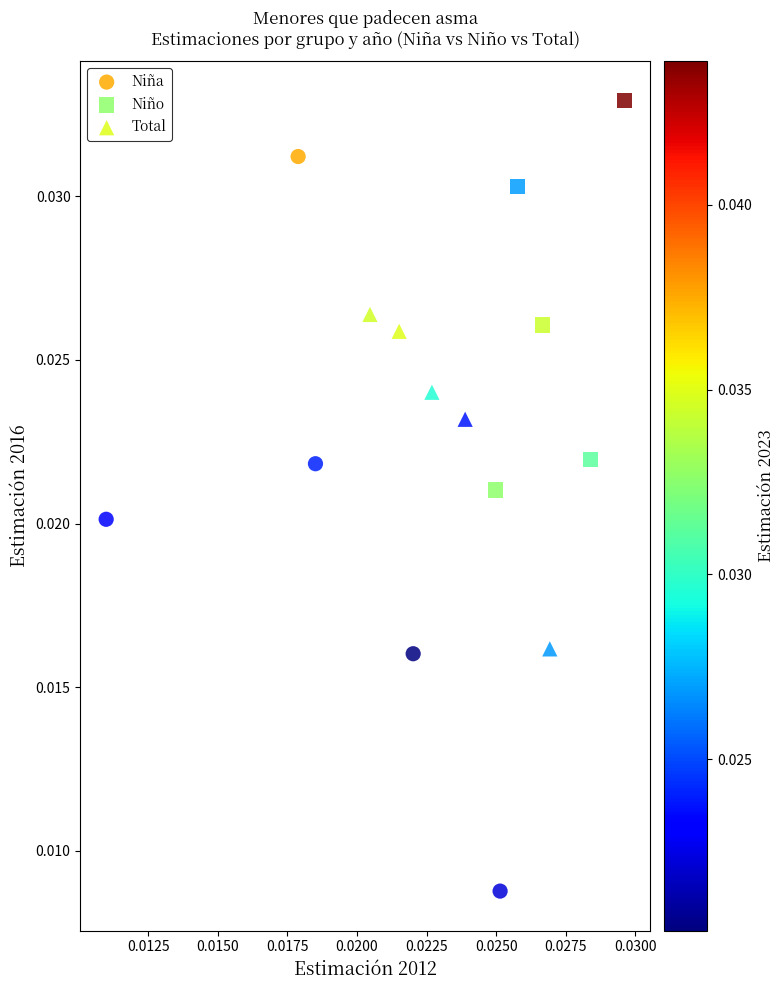

Which series contains the highest Y value?

Niño